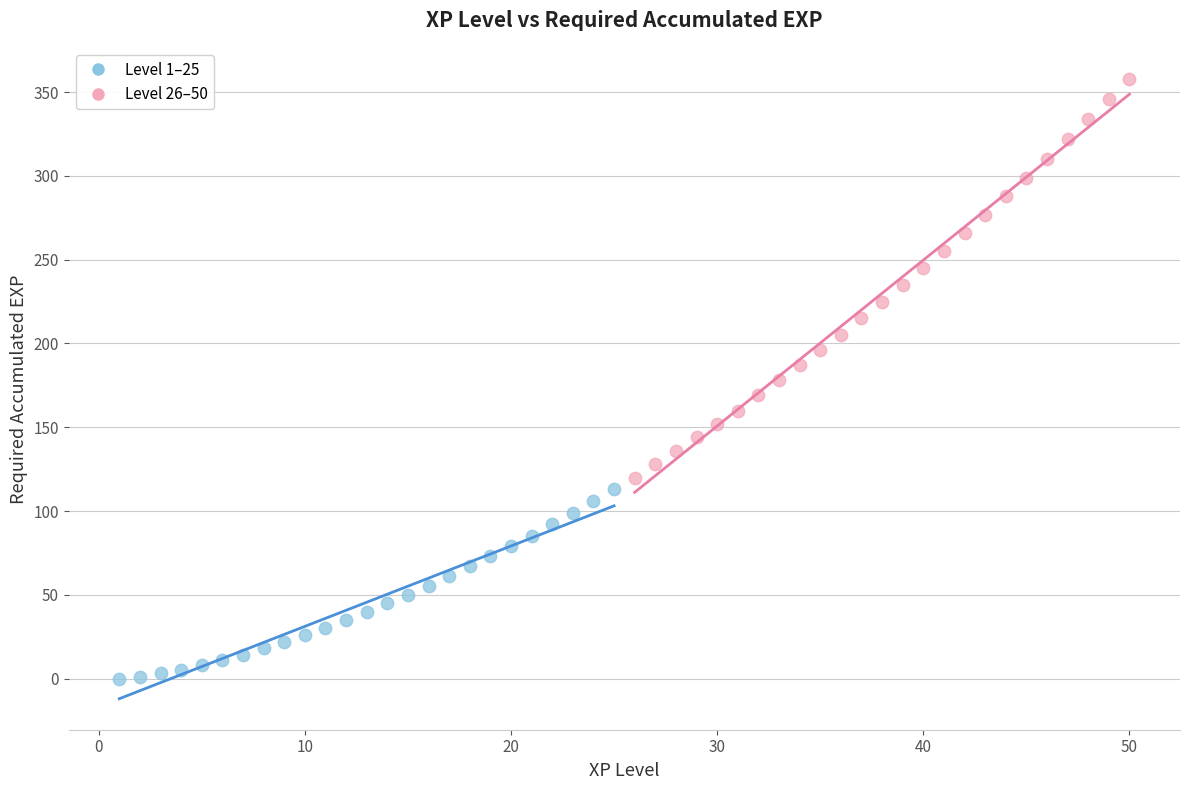

Which series reaches the minimum Y coordinate?

Level 1–25